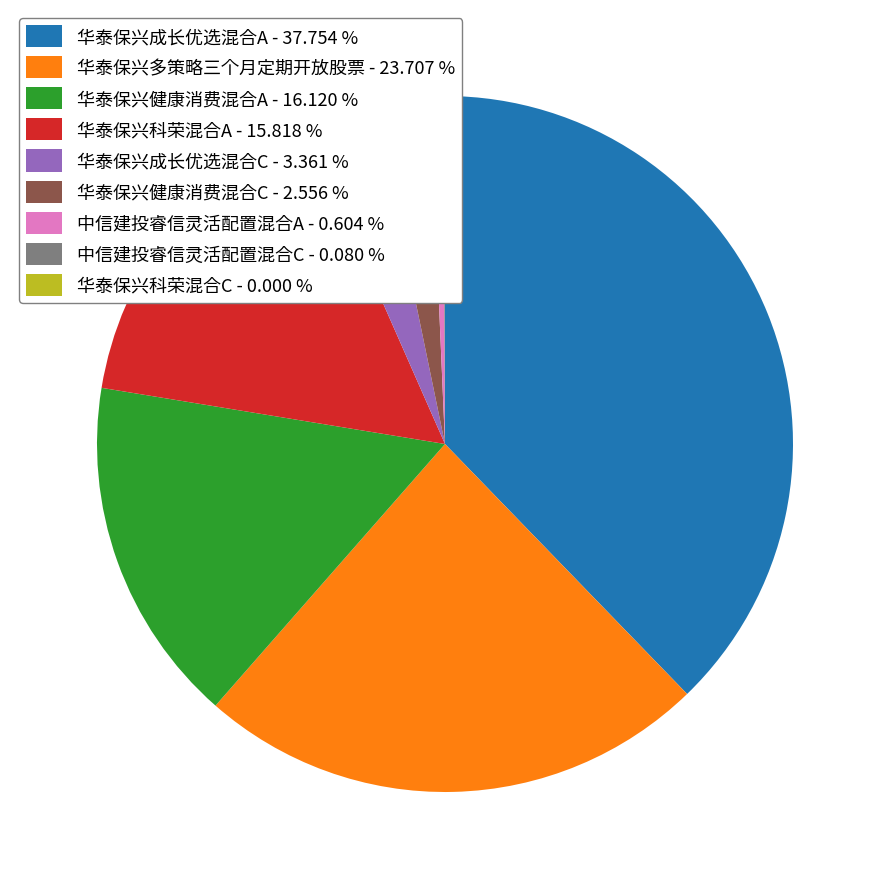

Combined, do 华泰保兴科荣混合A - 15.818 % and 华泰保兴成长优选混合C - 3.361 % account for over 50%?

No